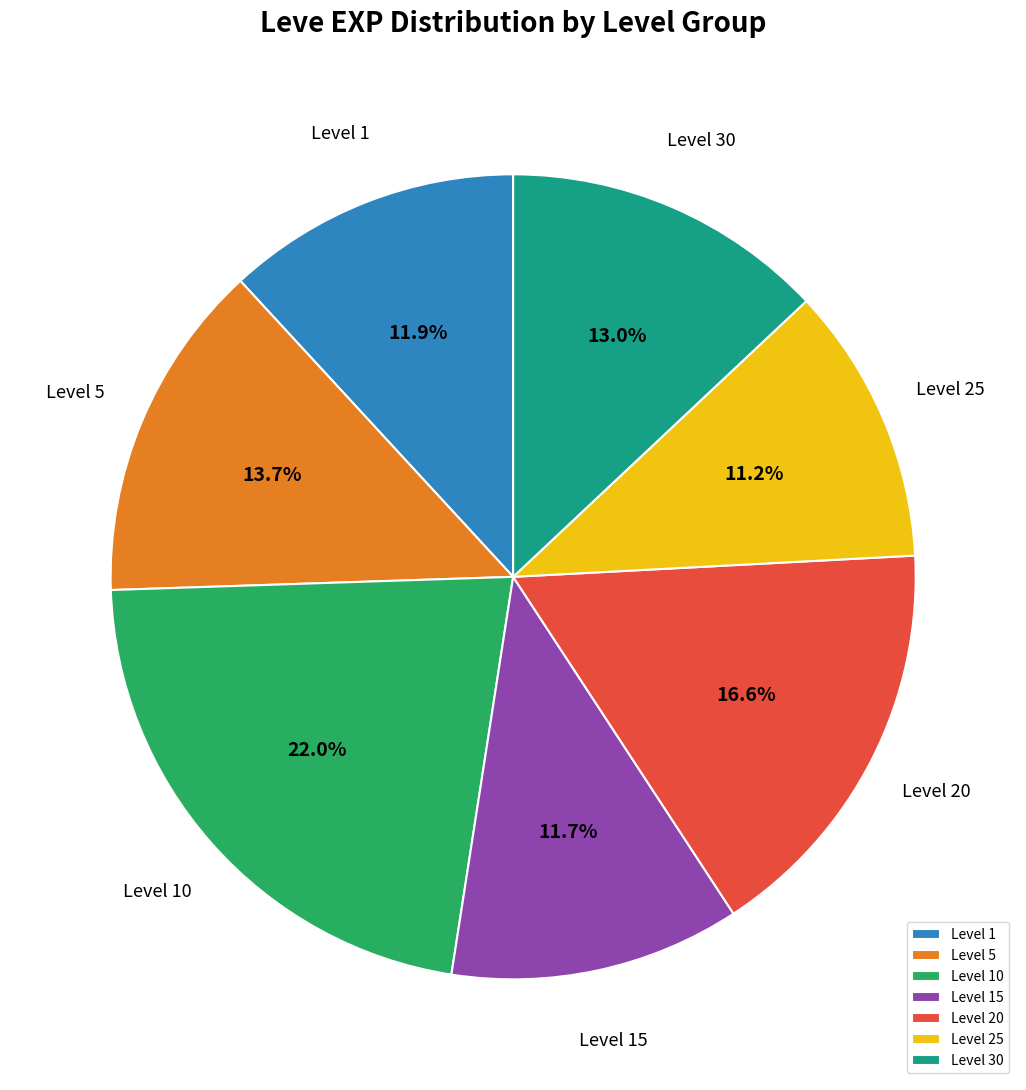

Approximately how many times larger is the value at Level 20 compared to Level 25?

1.5